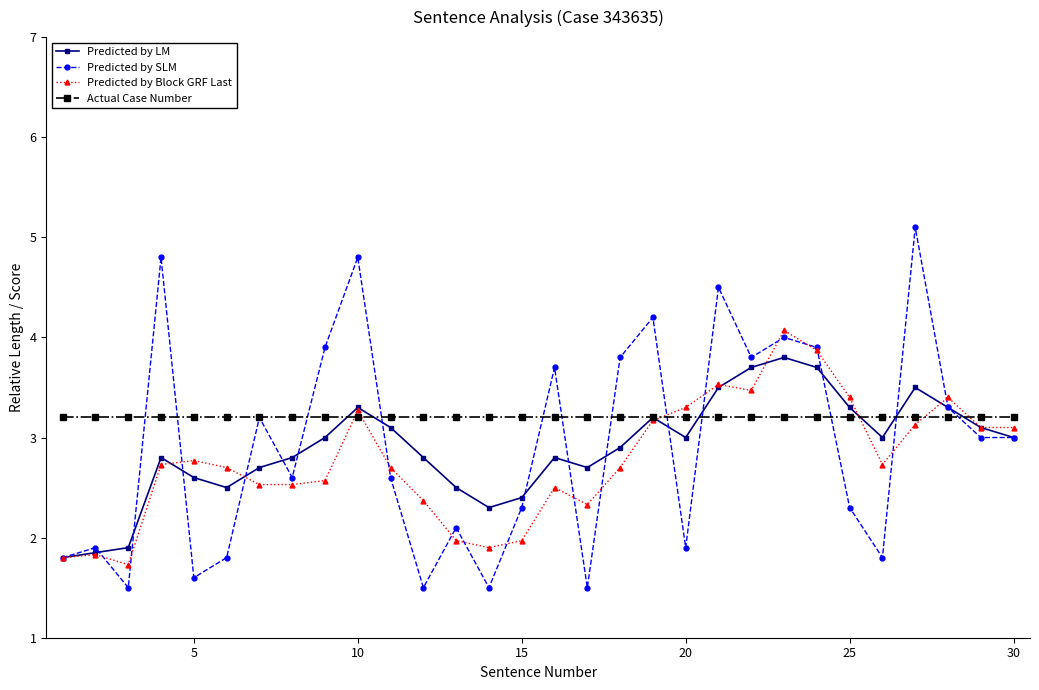

What is the maximum value for Actual Case Number?

3.2